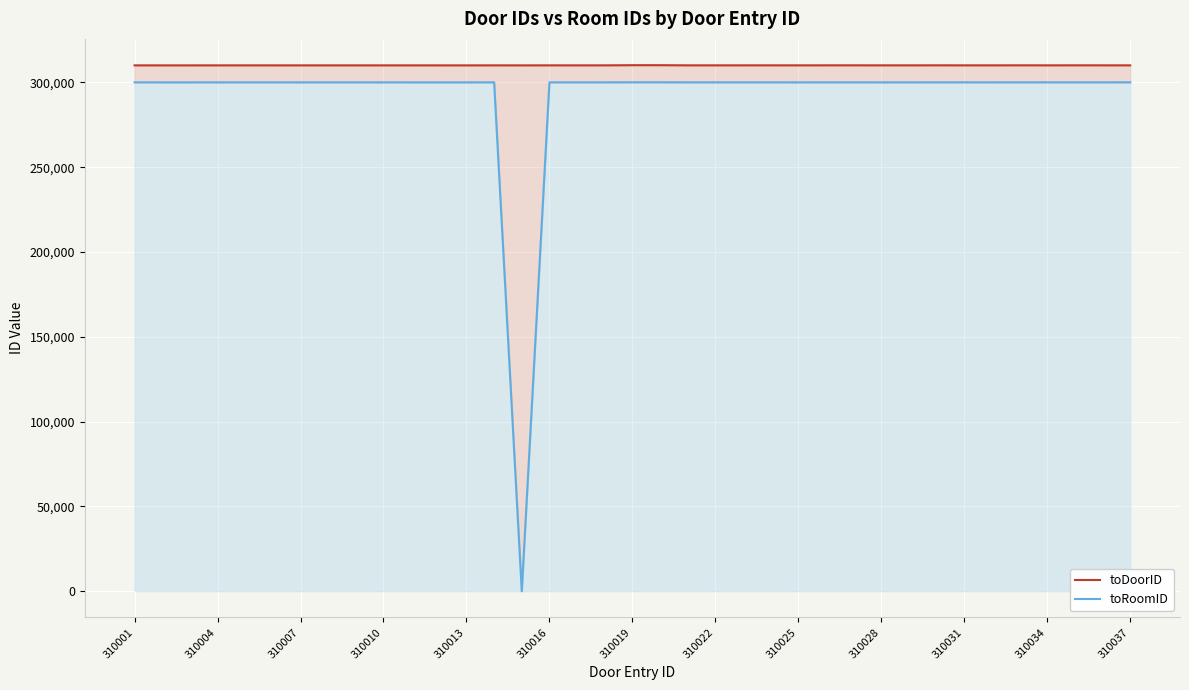

Is the value of toRoomID at 310010 greater than the value of toDoorID at 13?

No